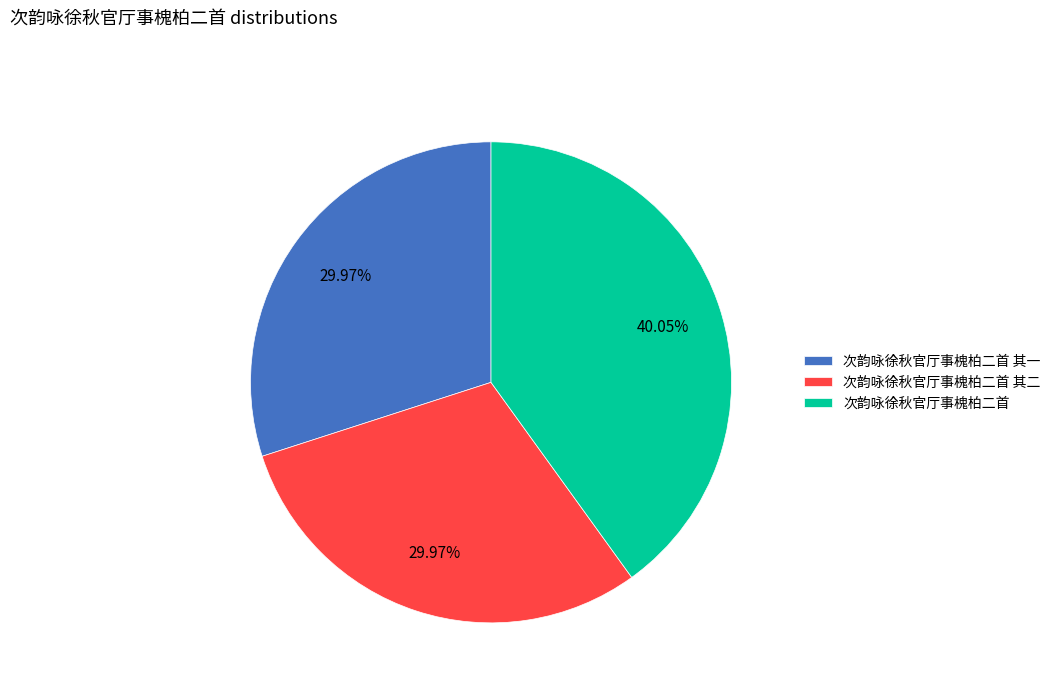

To the nearest percent, what is the average slice percentage?

33%